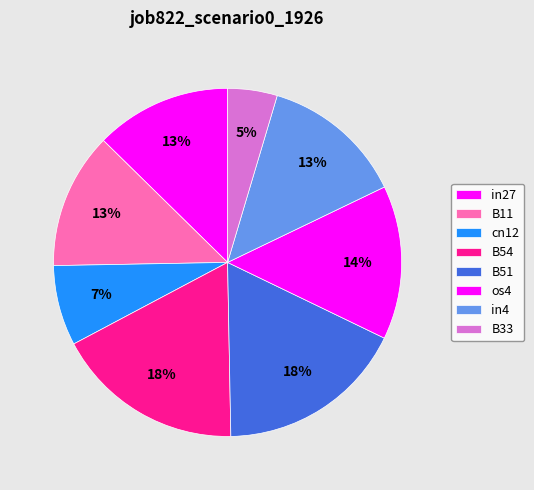

What is the smallest slice in the pie chart?

B33